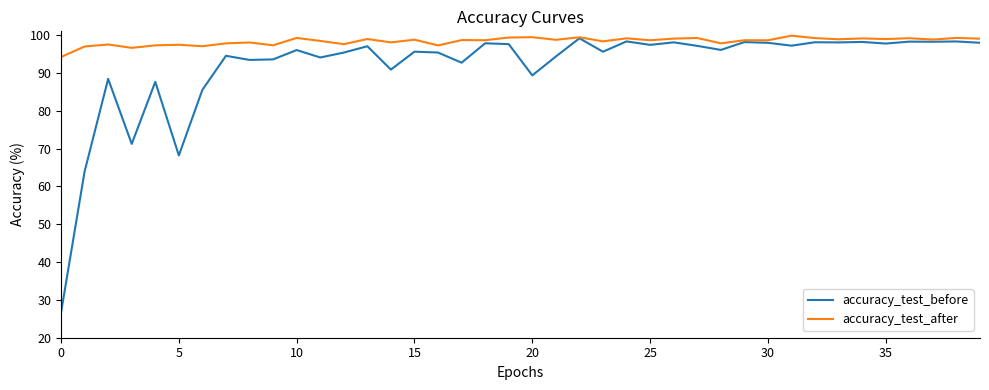

List the series in order of their overall mean, lowest first.

accuracy_test_before, accuracy_test_after